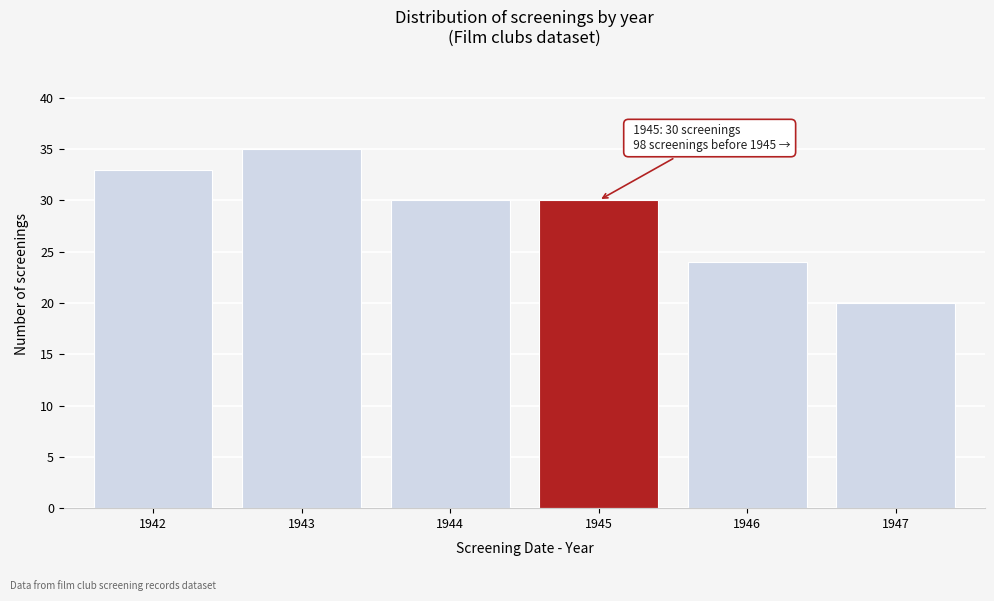

Reading left to right, list all the values displayed in this chart.

33	35	30	30	24	20